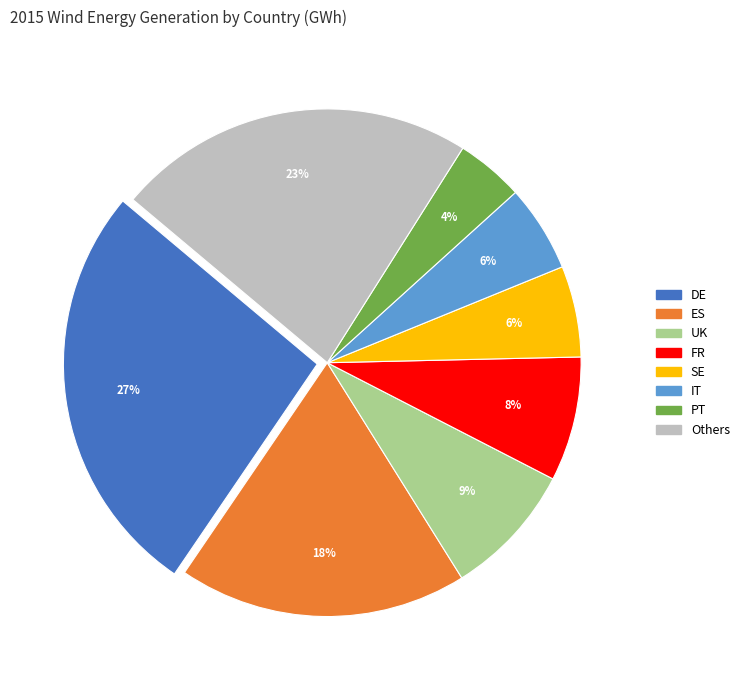

How many slices are in this pie chart?

8